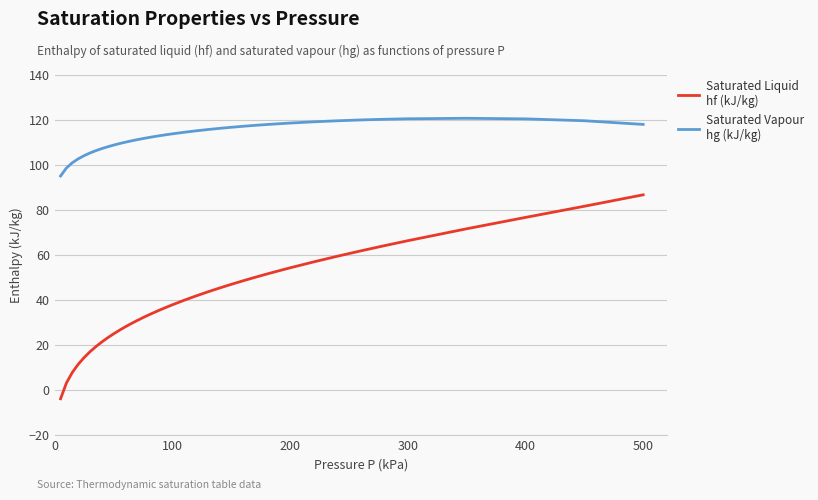

How many lines are shown in the chart?

2